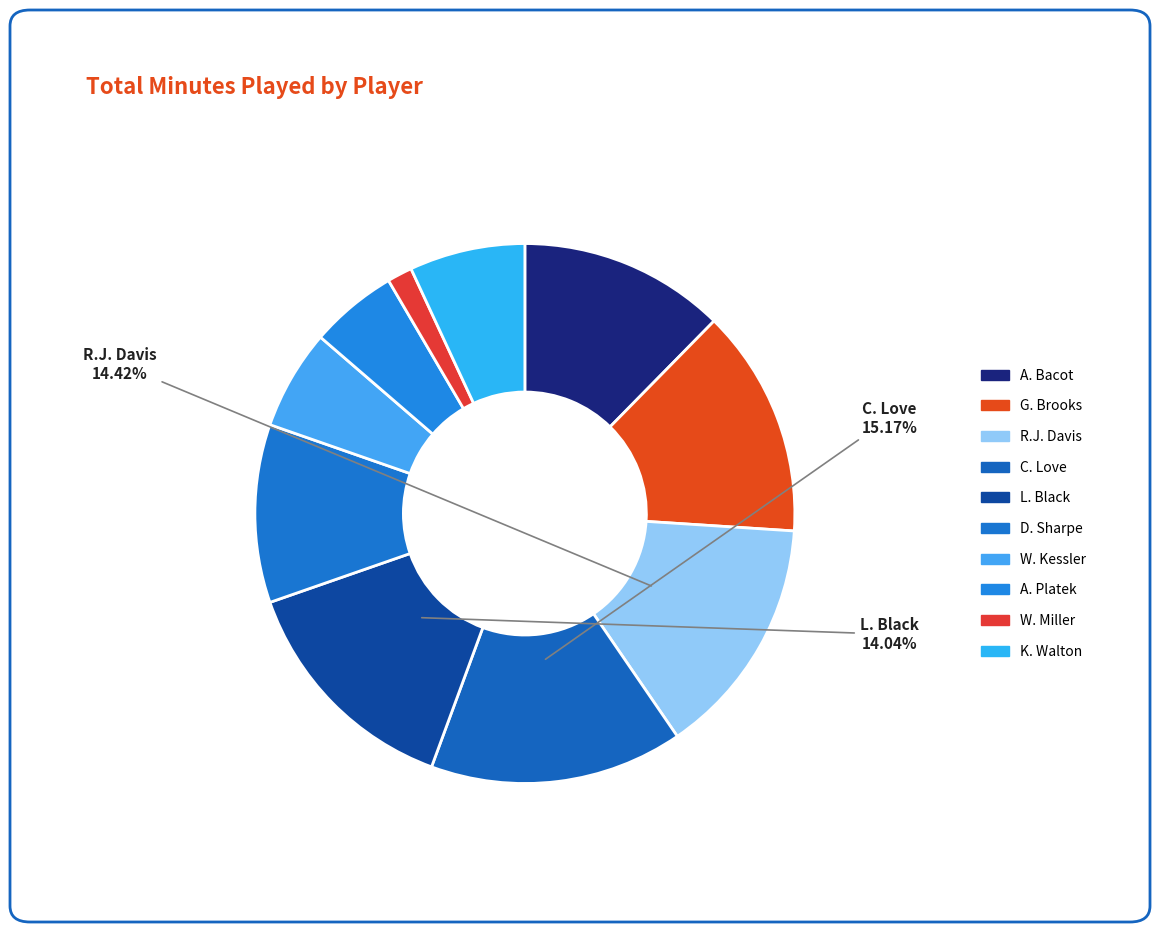

To the nearest percent, what is the combined percentage of K. Walton and A. Platek?

12%